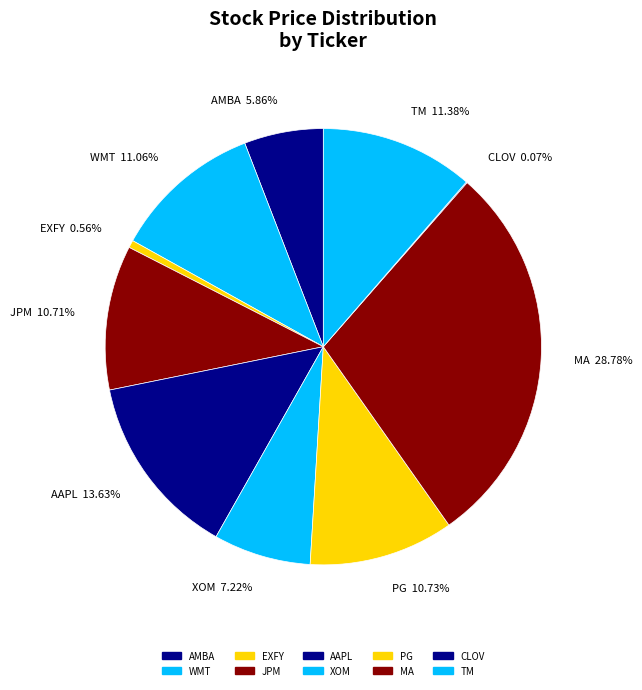

How many slices are in this pie chart?

10